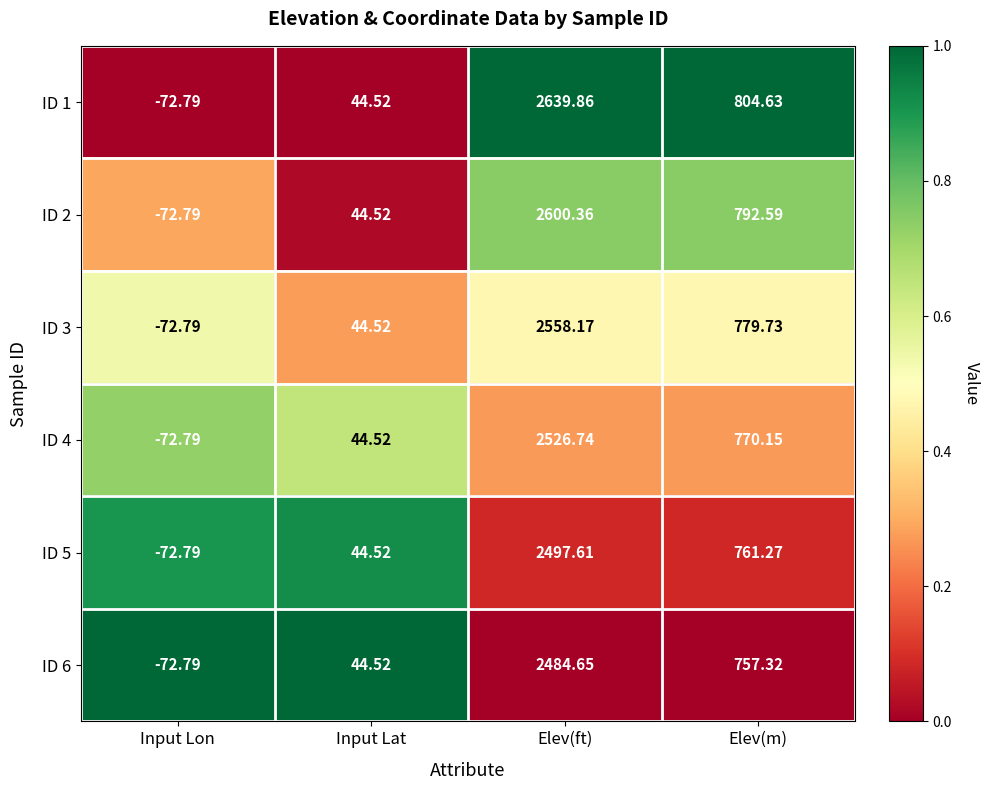

What is the difference between the highest and lowest values at Input Lat?

0.0